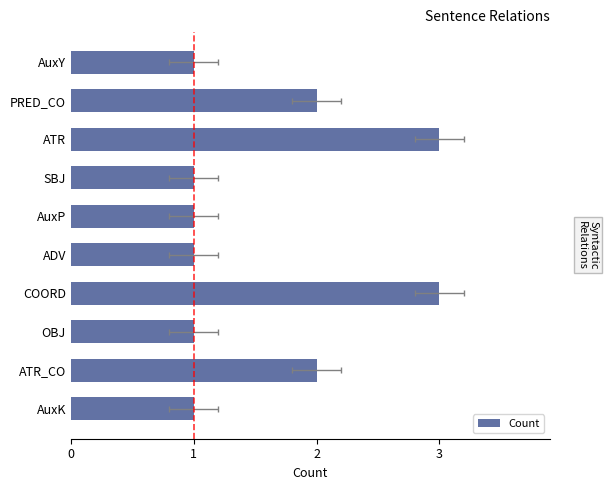

How many values are between 1 and 2?

8